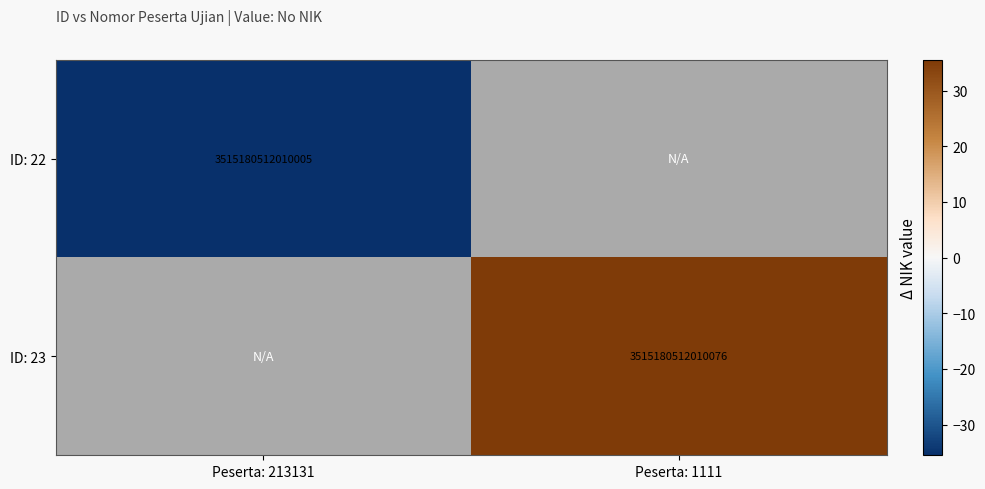

Rank the series by their average value, from lowest to highest.

ID: 22, ID: 23